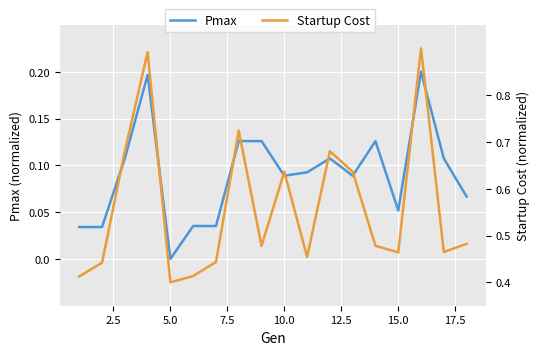

What is the difference between the second highest and minimum values in the Pmax series?

0.2